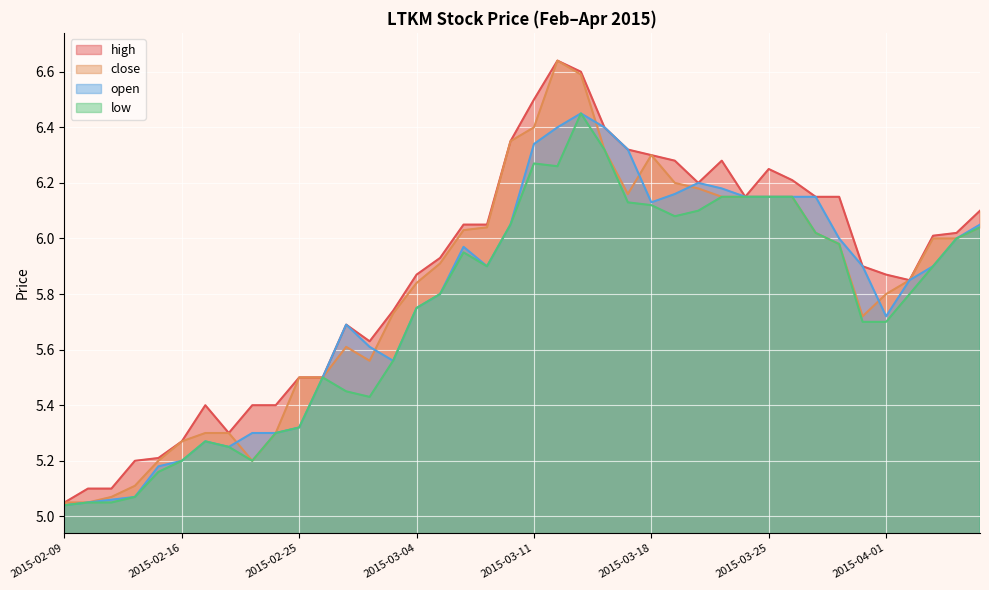

What is the total value across all series at 2015-04-03?

23.8